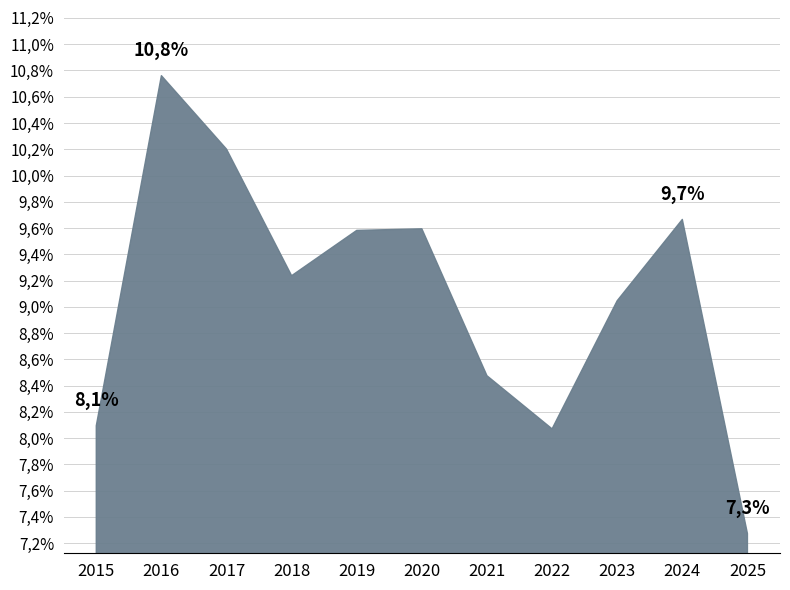

Reading right to left, extract all data points from this chart.

7.3	9.7	9.0	8.1	8.5	9.6	9.6	9.2	10.2	10.8	8.1